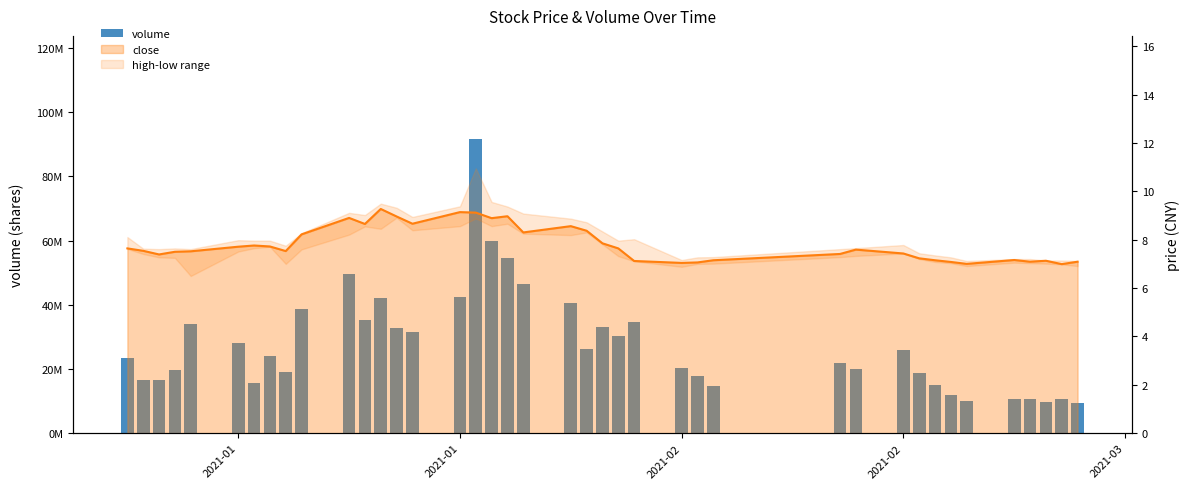

What is the smallest value displayed?

9342570